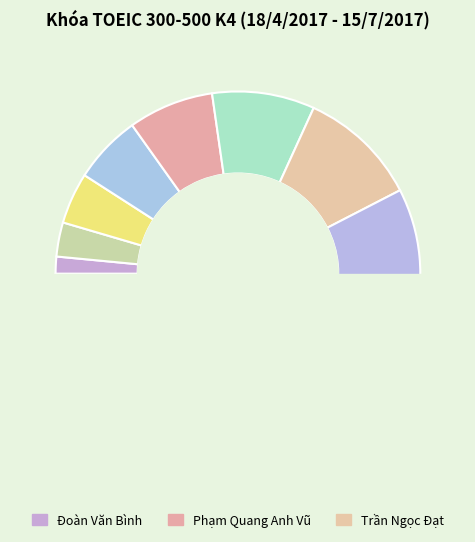

To the nearest percent, what percentage of the pie is Phạm Thiên Nam?

12%